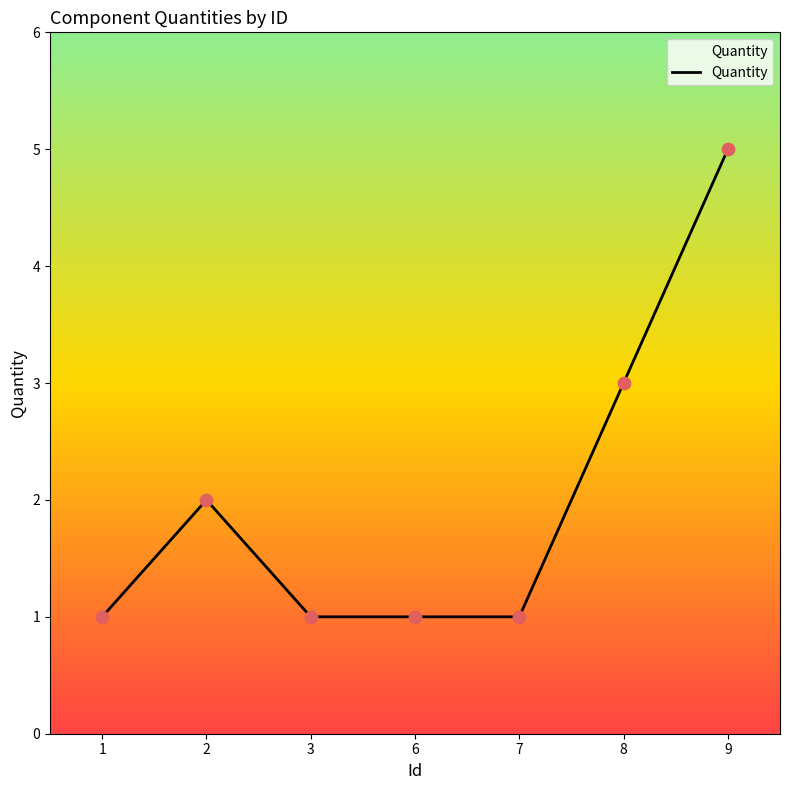

Approximately how many times larger is the value at 7 compared to 9?

0.2